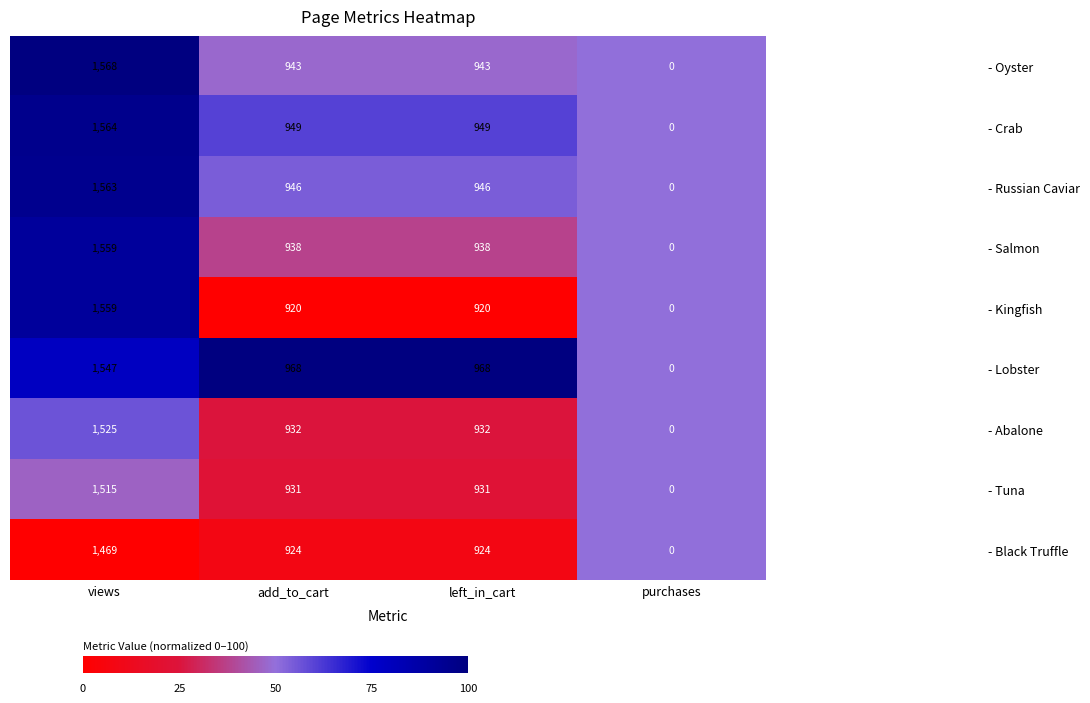

The - Kingfish series shows 920 at left_in_cart. True or false?

True